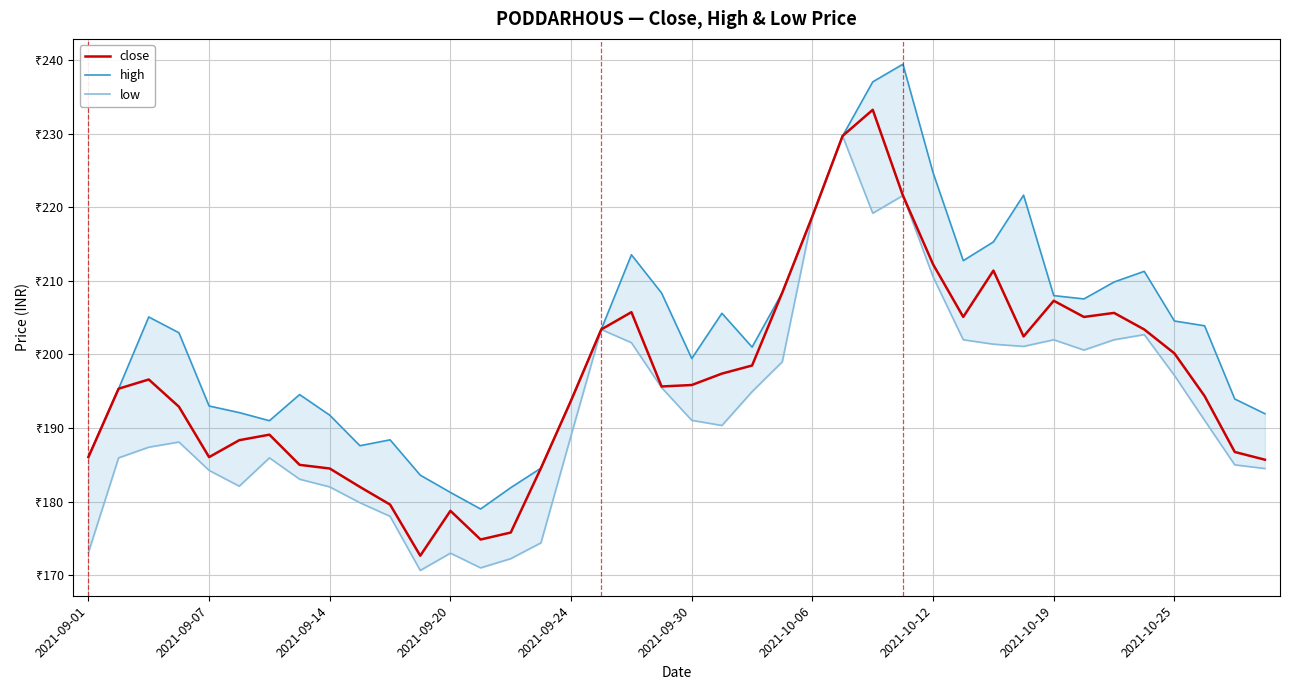

The value of low at 2021-09-07 is 295.5. True or false?

False